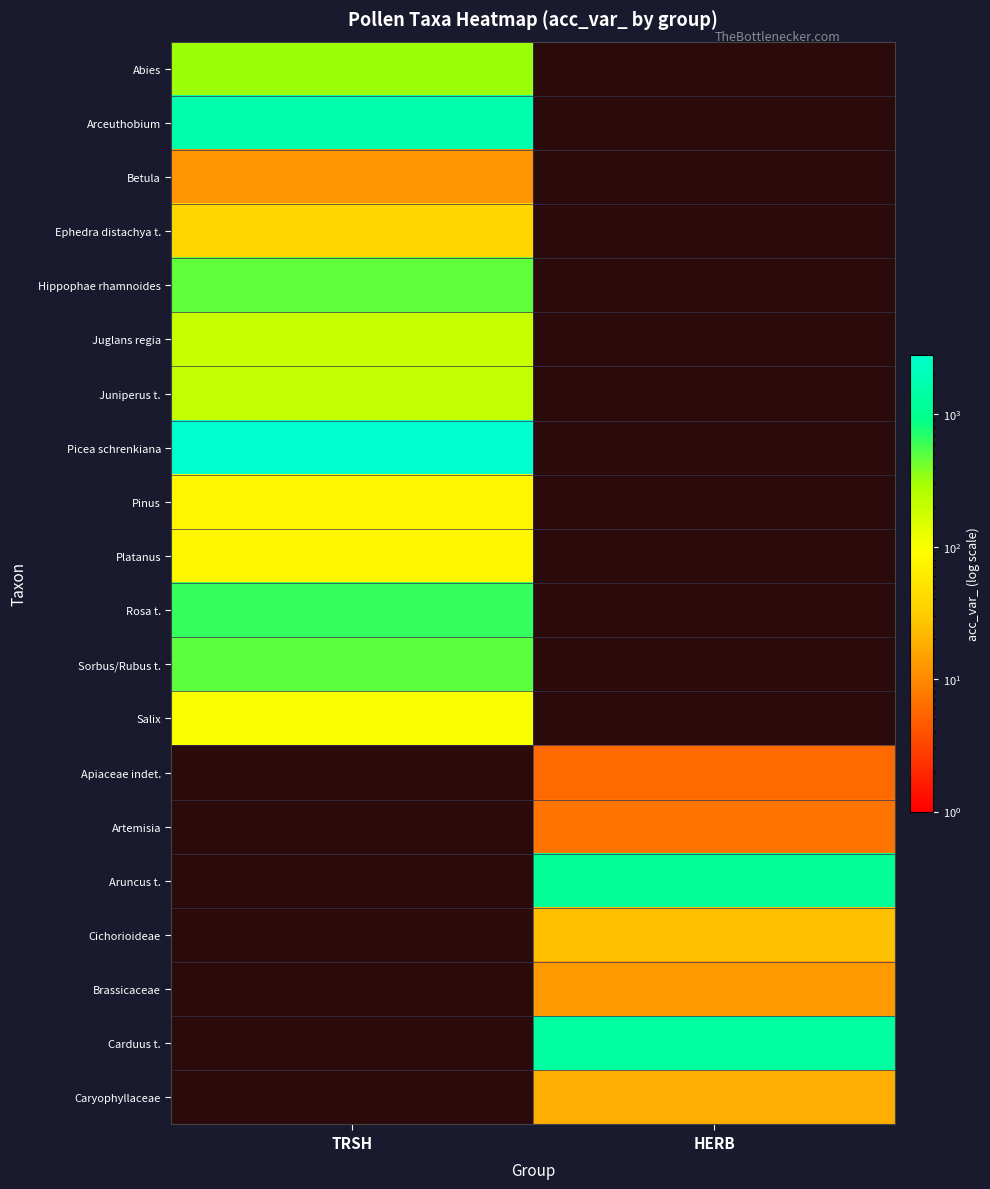

Which category has the highest value across all series?

TRSH